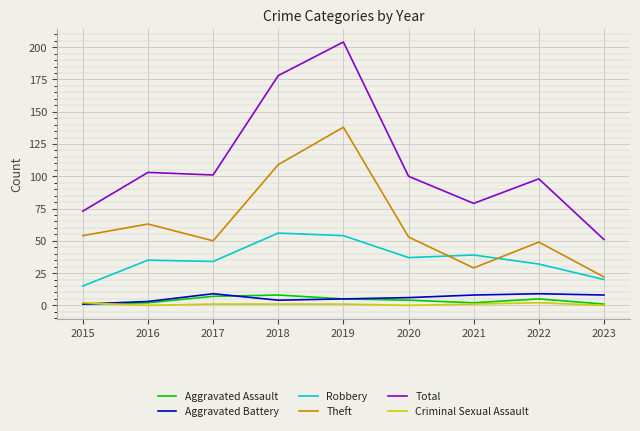

How many values in the Aggravated Battery series are below 6?

4